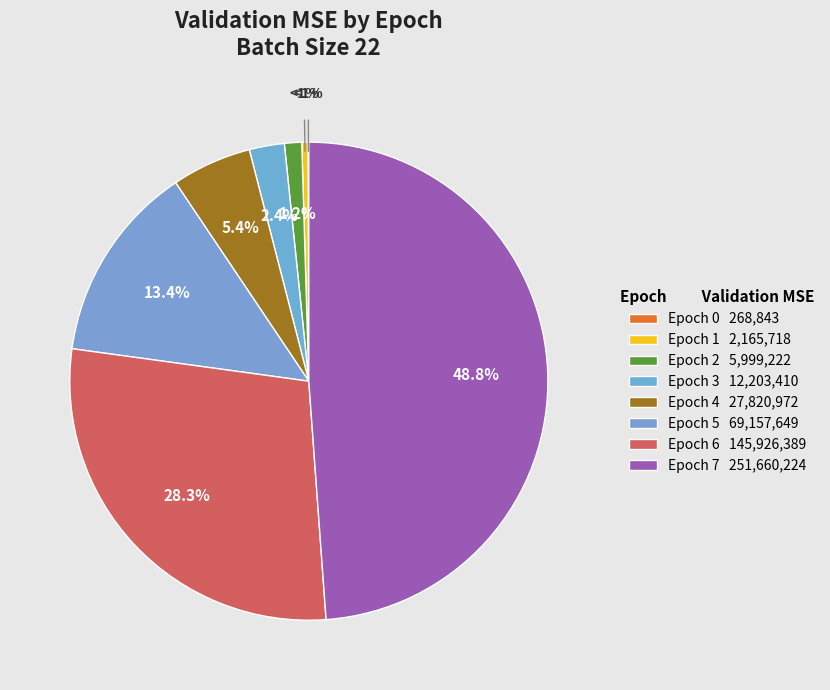

Rank the categories by value from lowest to highest.

Epoch 0, Epoch 1, Epoch 2, Epoch 3, Epoch 4, Epoch 5, Epoch 6, Epoch 7